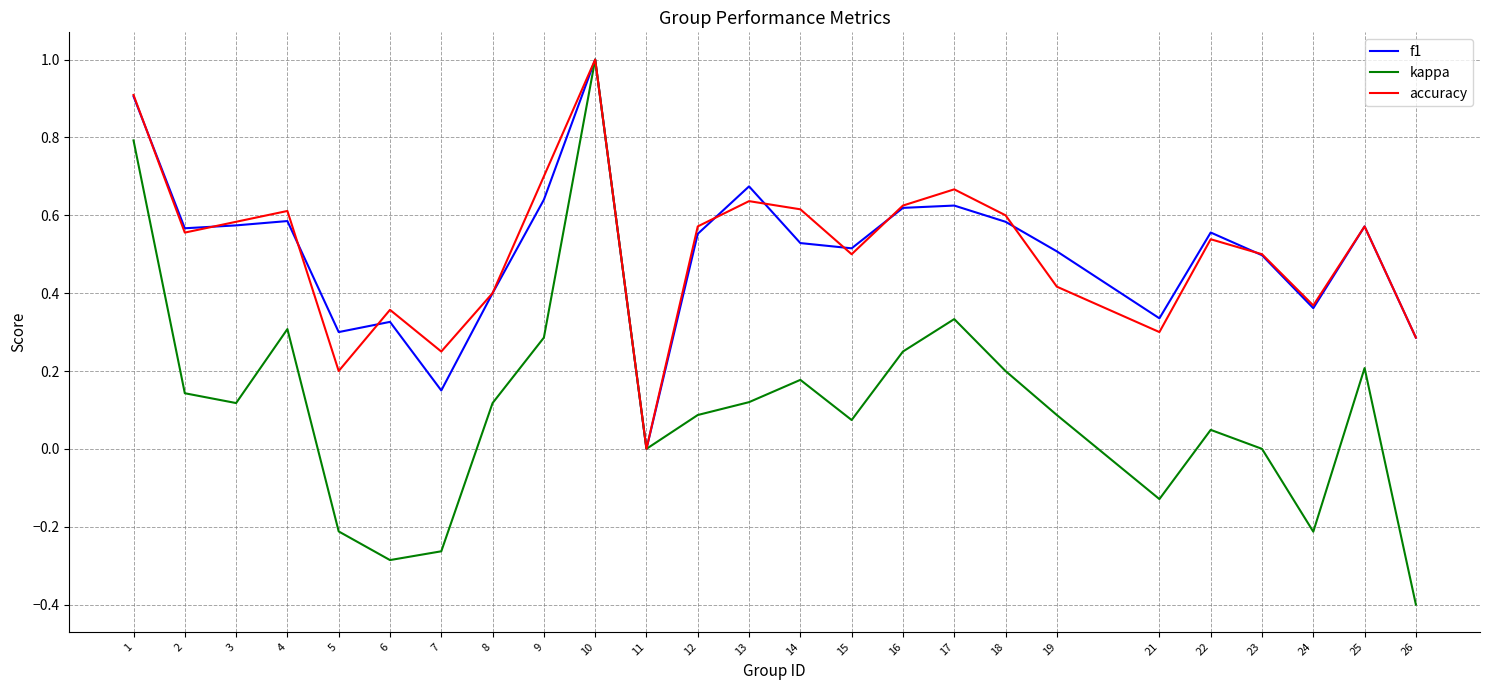

True or false: kappa has a value of 0.0 at 22.

True